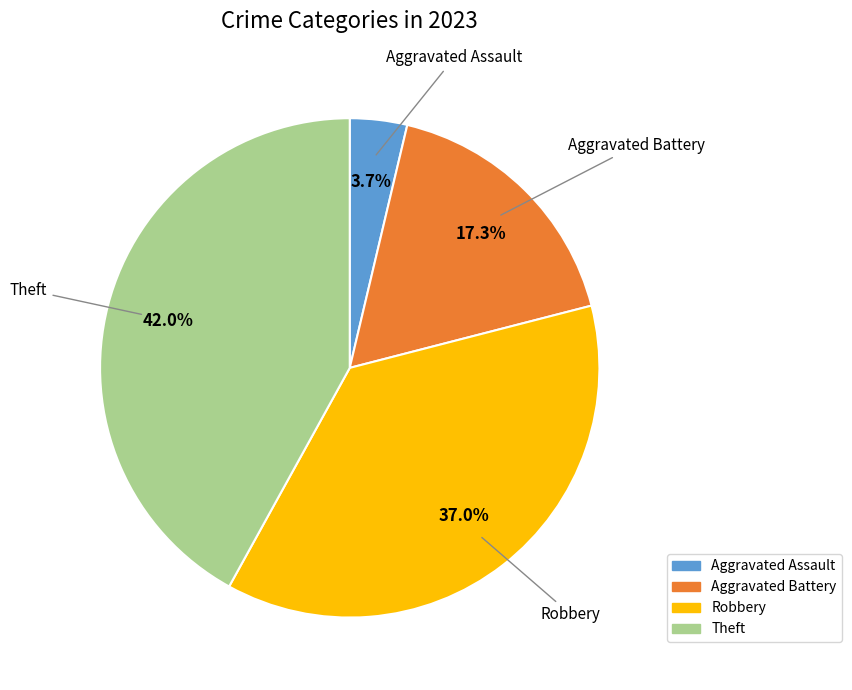

Is there any slice that represents more than half of the pie?

No